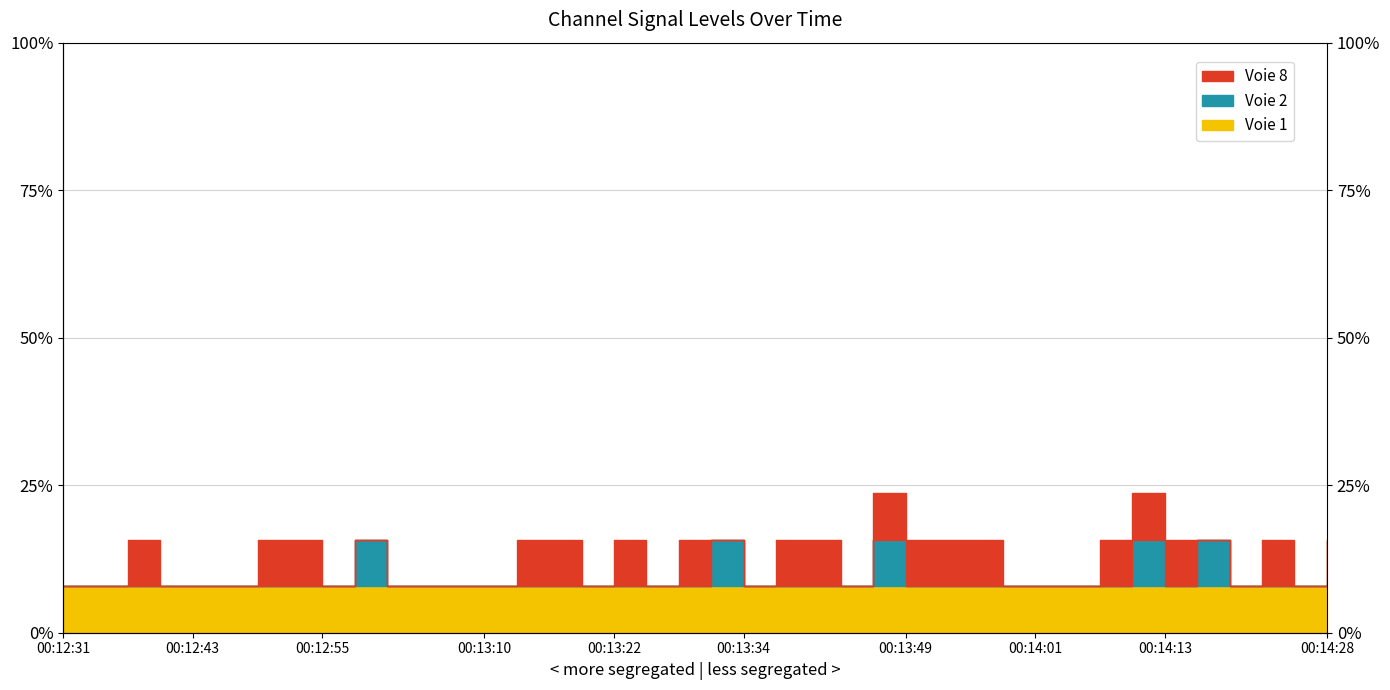

Does the chart display data point markers on the line(s)?

No